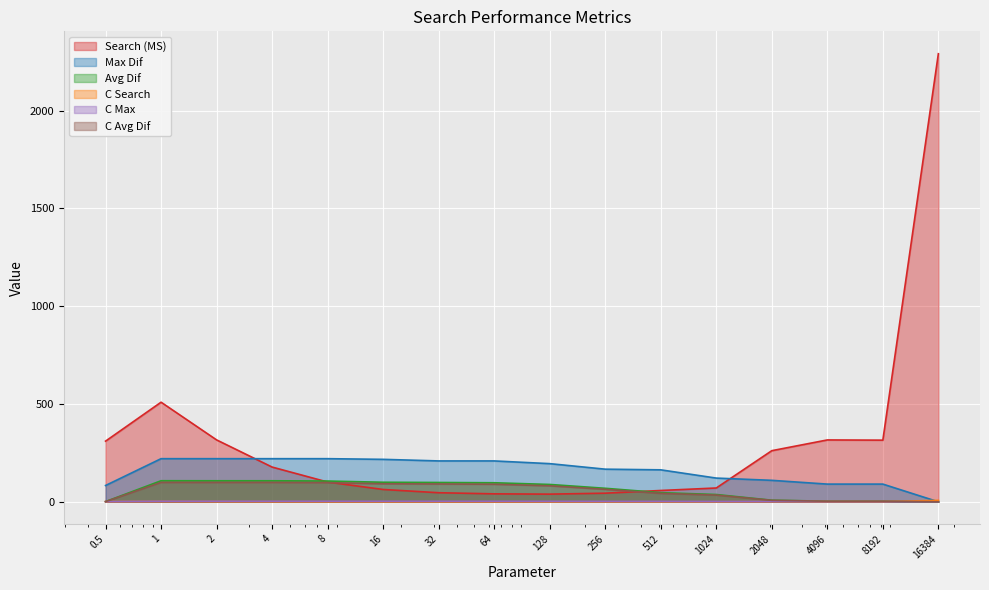

Which series has the widest spread of values?

Search (MS)